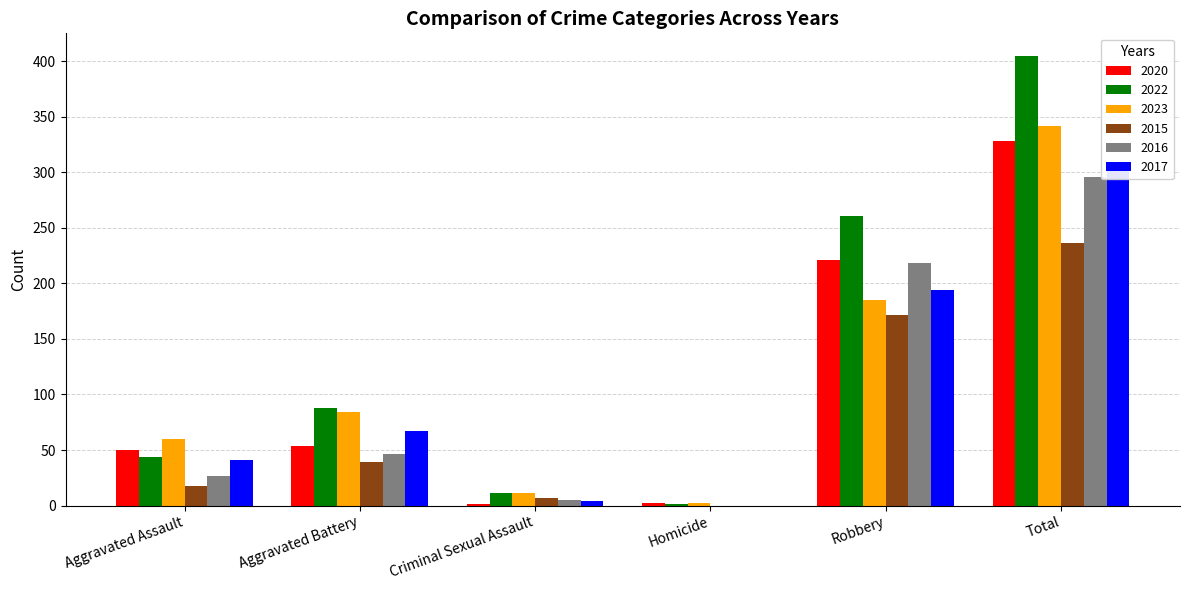

Are the bars grouped side by side (vs. stacked)?

Yes